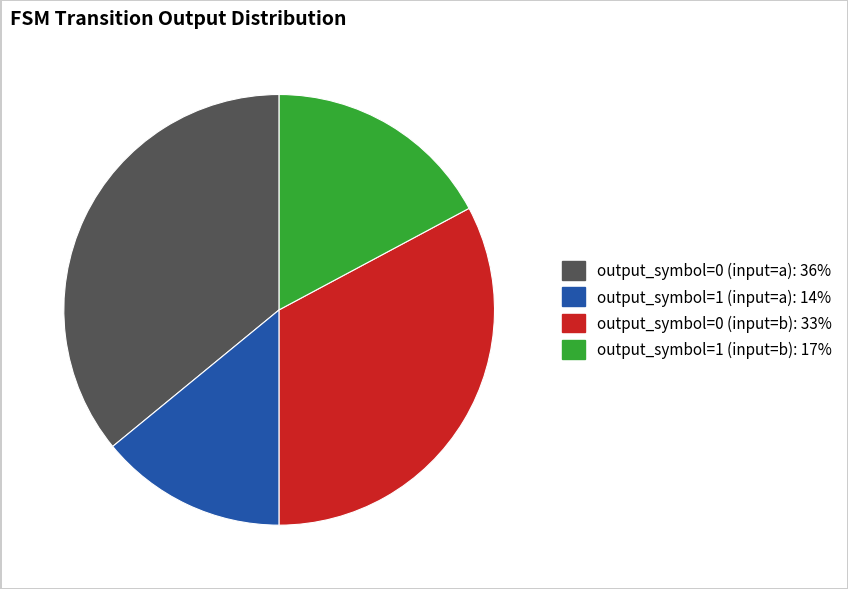

Rank the categories by value from highest to lowest.

output_symbol=0 (input=a), output_symbol=0 (input=b), output_symbol=1 (input=b), output_symbol=1 (input=a)